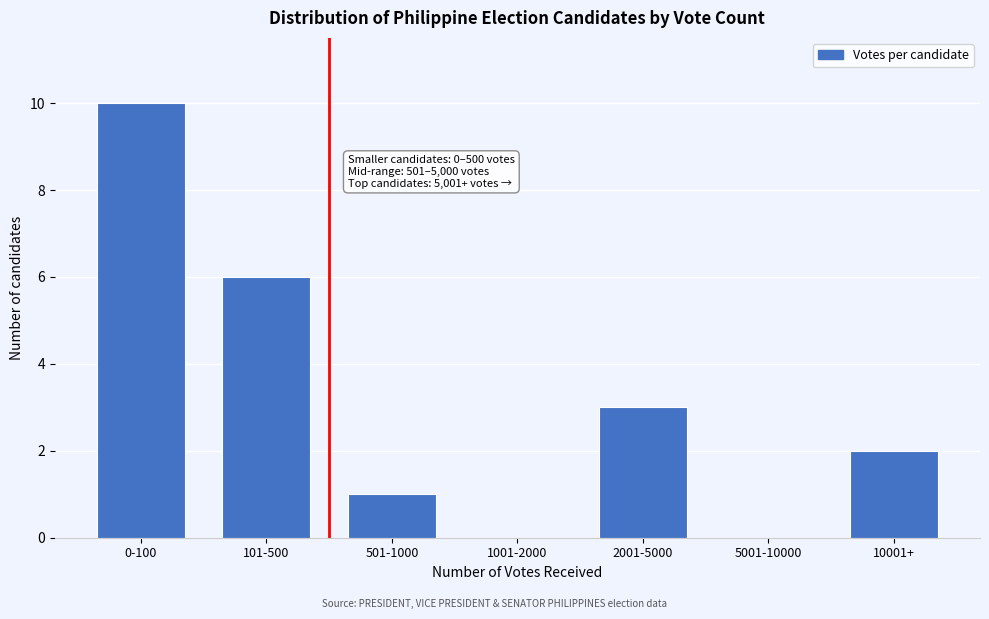

Reading left to right, transcribe all the data shown in this chart.

0-100=10	101-500=6	501-1000=1	1001-2000=0	2001-5000=3	5001-10000=0	10001+=2